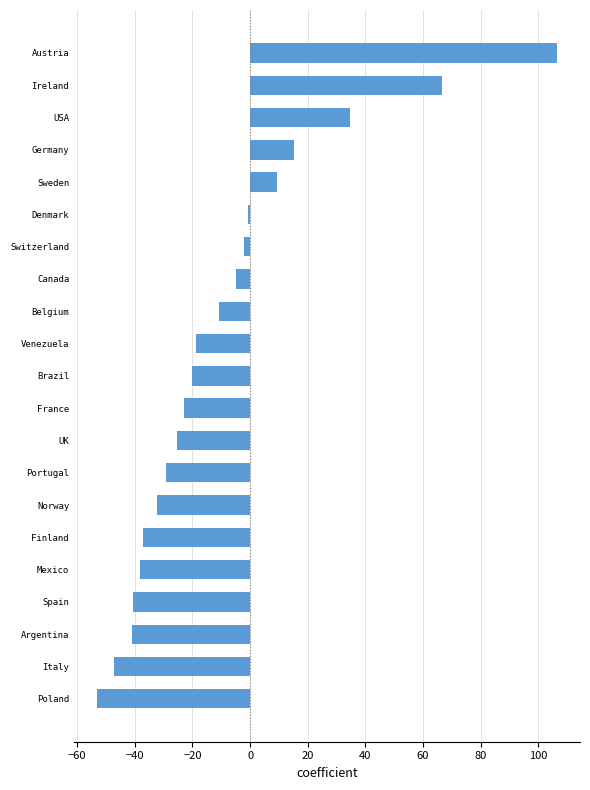

What is the change in value from Spain to Sweden?

+50.0